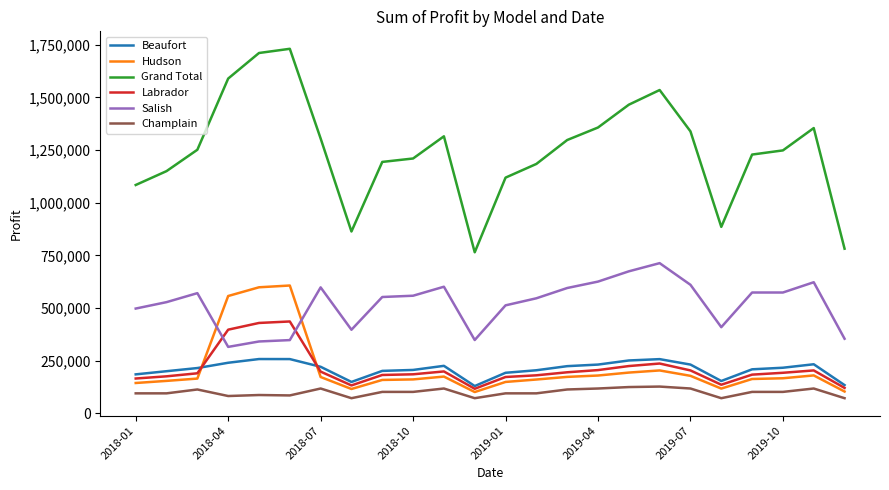

True or false: Beaufort and Salish intersect in this chart.

False